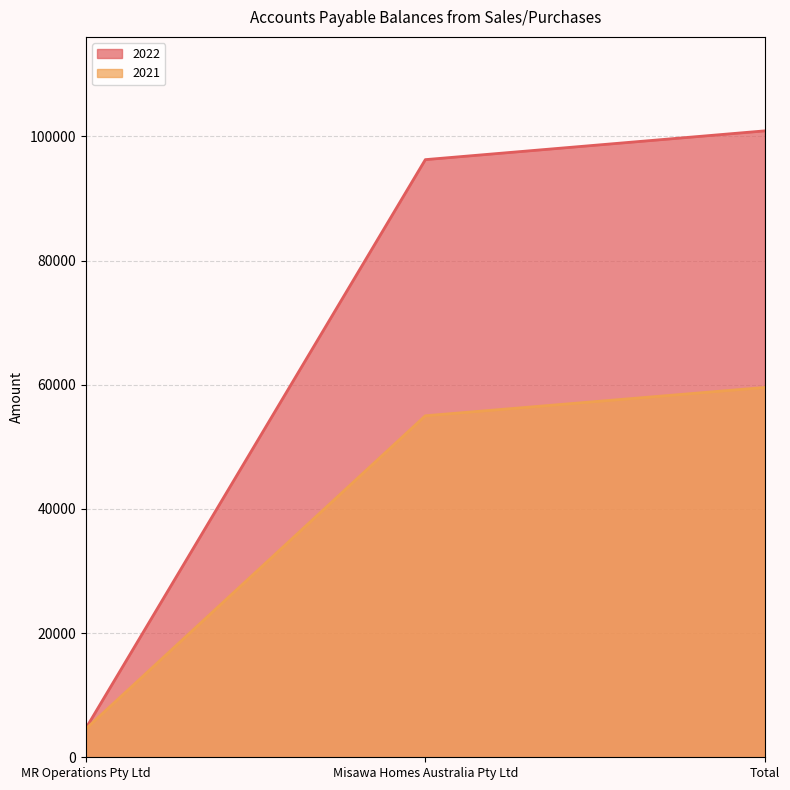

How many values in the 2022 series exceed 96250?

1